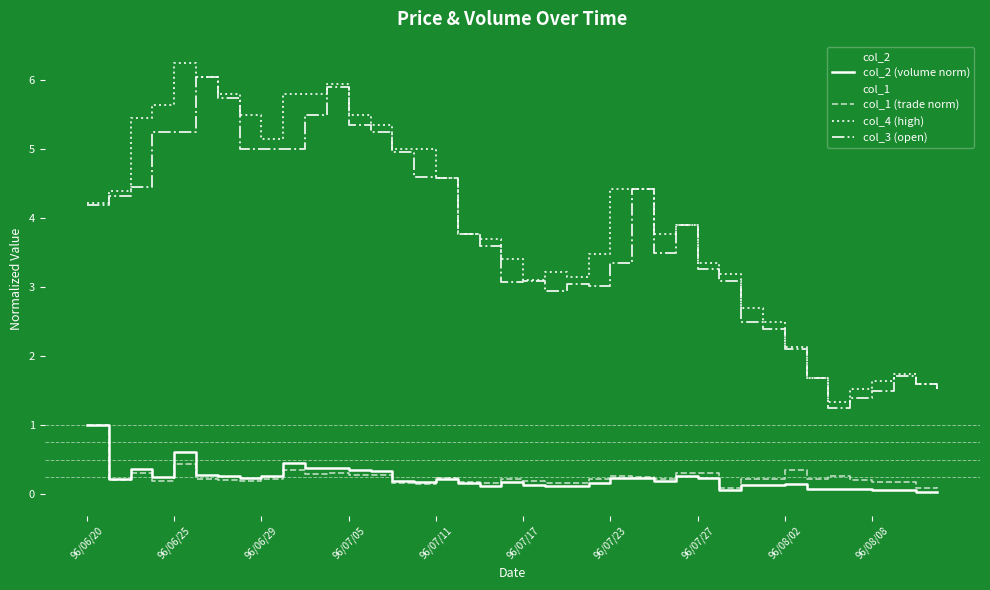

Rank the series by their maximum value, from lowest to highest.

col_2 (volume norm), col_1 (trade norm), col_3 (open), col_4 (high)